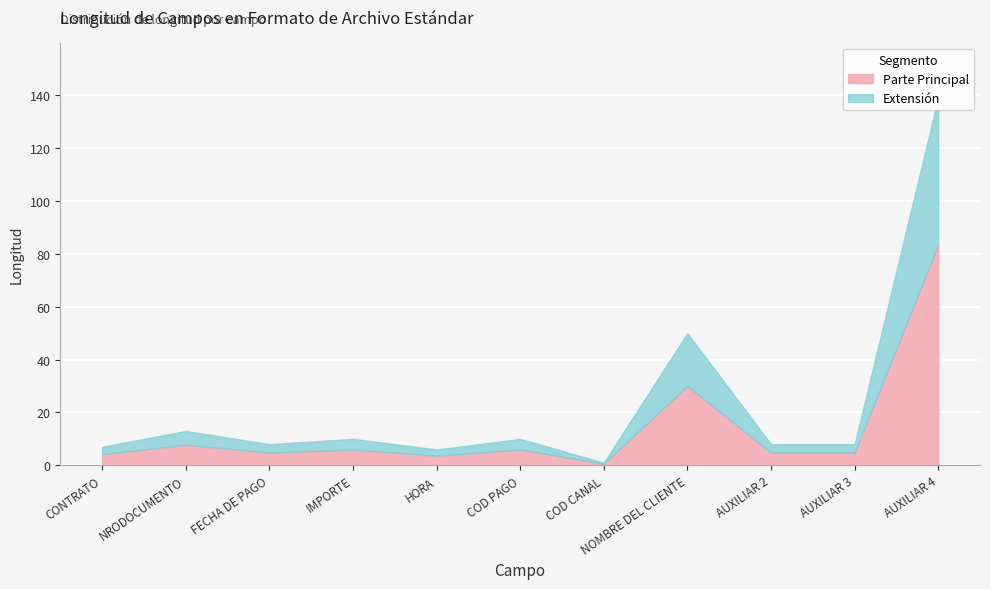

True or false: the data shows 3 at HORA.

False